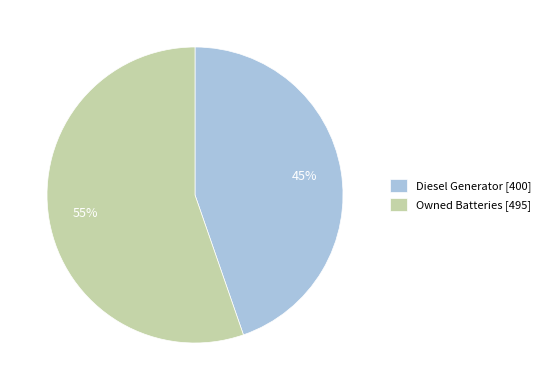

How many slices are in this pie chart?

2